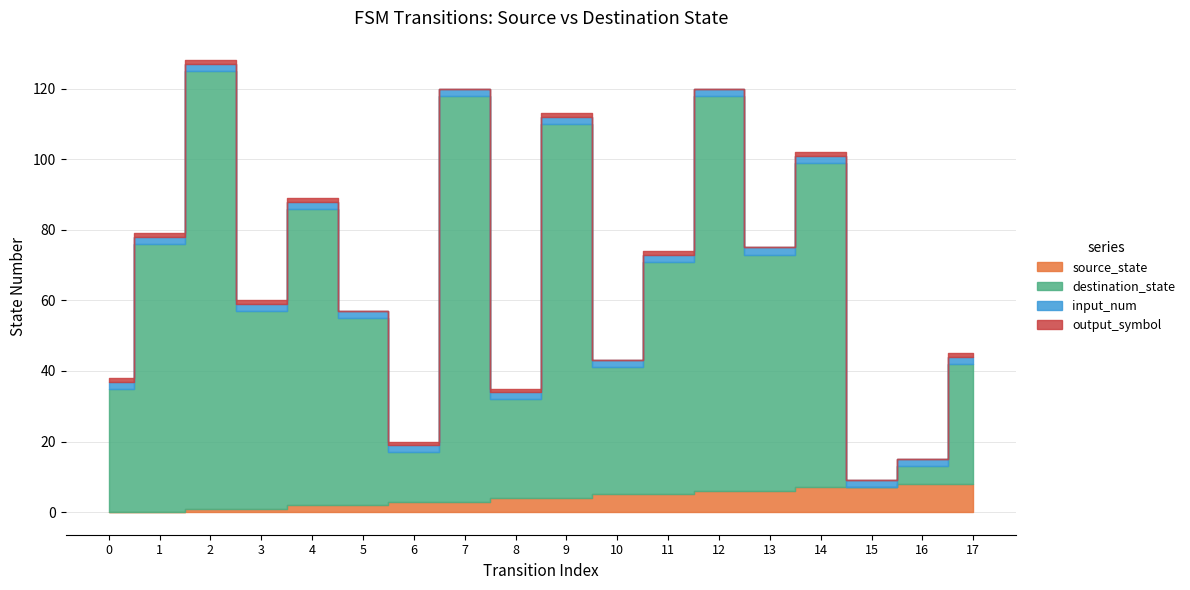

True or false: source_state and input_num cross at least once.

False